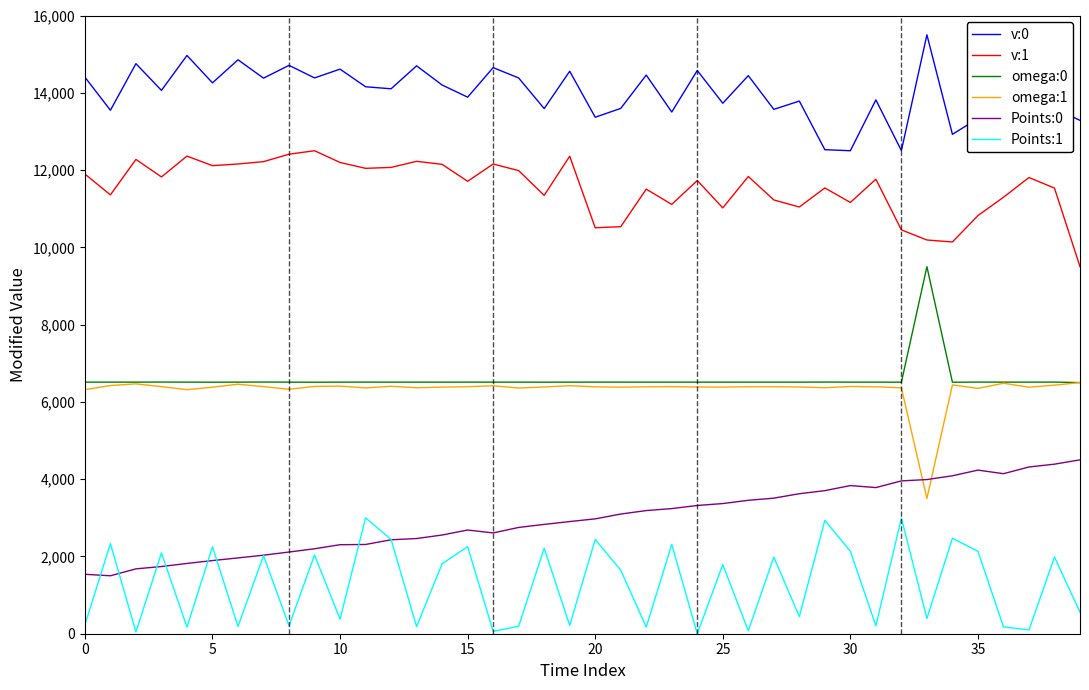

True or false: v:0 and omega:1 cross at least once.

False